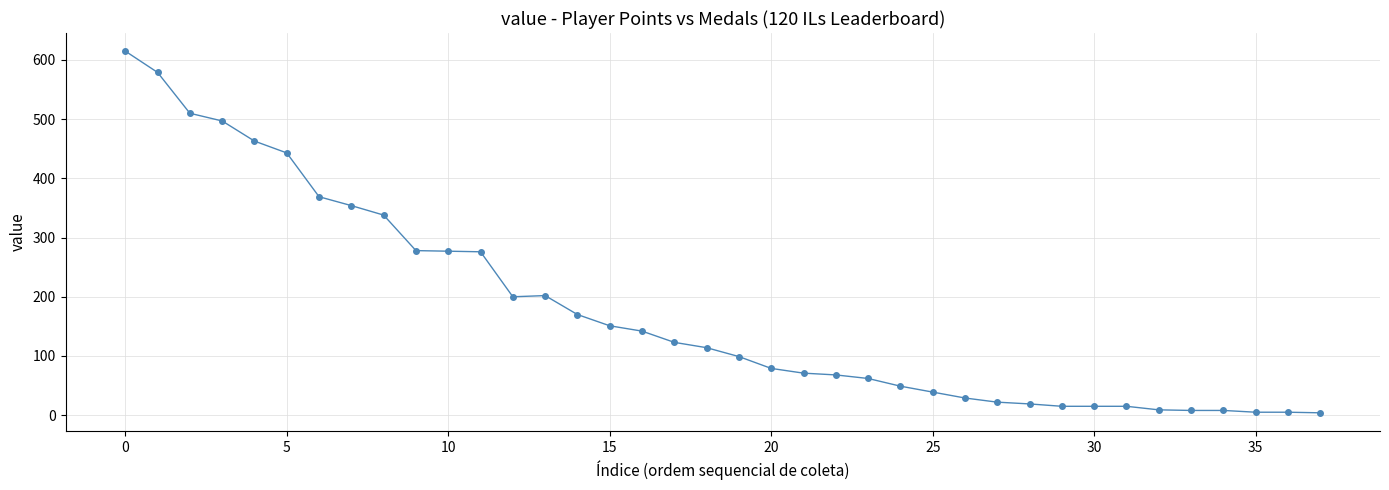

What is the difference between the second highest and minimum values?

575